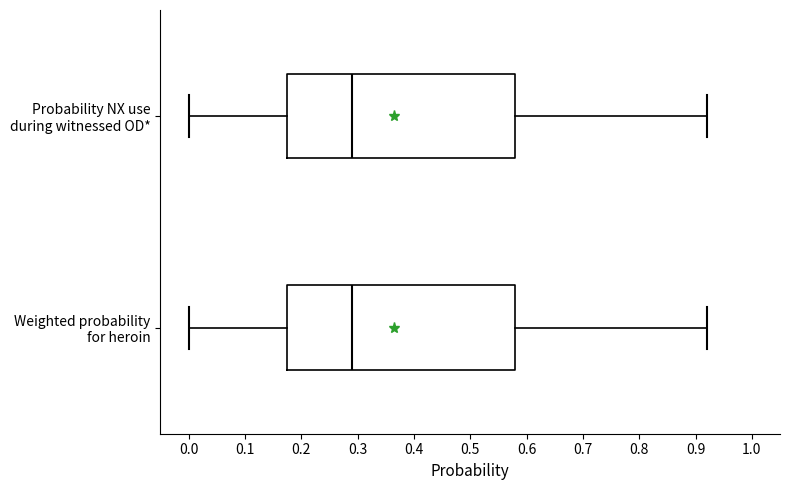

Reading bottom to top, read every box against the x-axis: the position of its median line, the range the box covers, and the ends of its whiskers. The values are not printed on the chart, so give them approximately, as read against the axis.

Weighted probability for heroin: median 0.29, box 0.18 to 0.58, whiskers 0.00 to 0.92
Probability NX use during witnessed OD*: median 0.29, box 0.18 to 0.58, whiskers 0.00 to 0.92